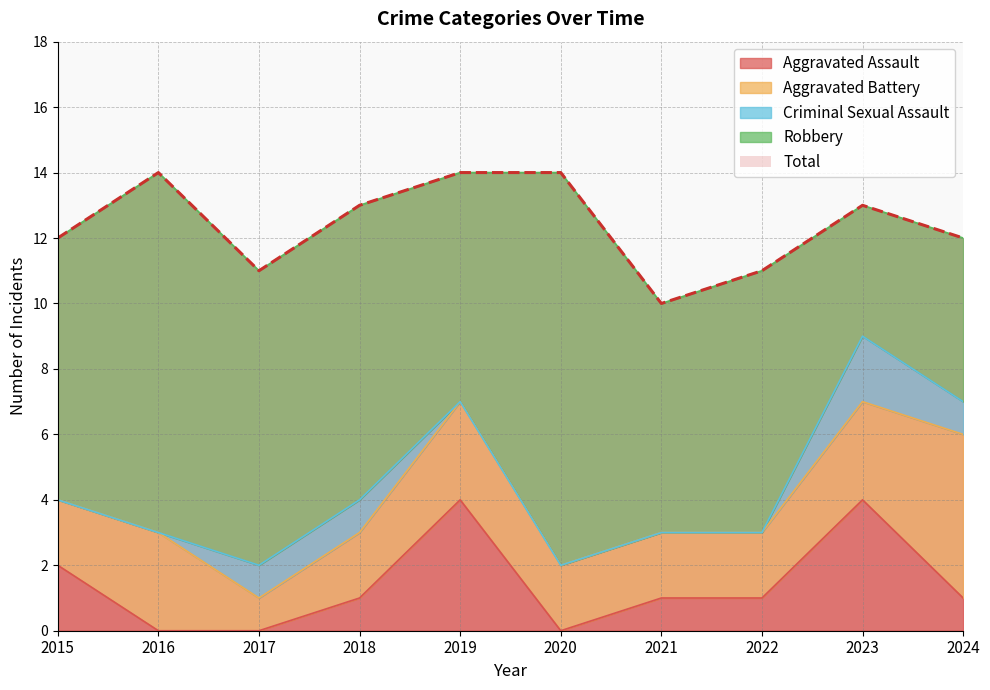

Reading left to right, extract all data points from this chart.

Aggravated Assault: 2015=2	2016=0	2017=0	2018=1	2019=4	2020=0	2021=1	2022=1	2023=4	2024=1
Aggravated Battery: 2015=2	2016=3	2017=1	2018=2	2019=3	2020=2	2021=2	2022=2	2023=3	2024=5
Criminal Sexual Assault: 2015=0	2016=0	2017=1	2018=1	2019=0	2020=0	2021=0	2022=0	2023=2	2024=1
Robbery: 2015=8	2016=11	2017=9	2018=9	2019=7	2020=12	2021=7	2022=8	2023=4	2024=5
Total: 2015=12	2016=14	2017=11	2018=13	2019=14	2020=14	2021=10	2022=11	2023=13	2024=12